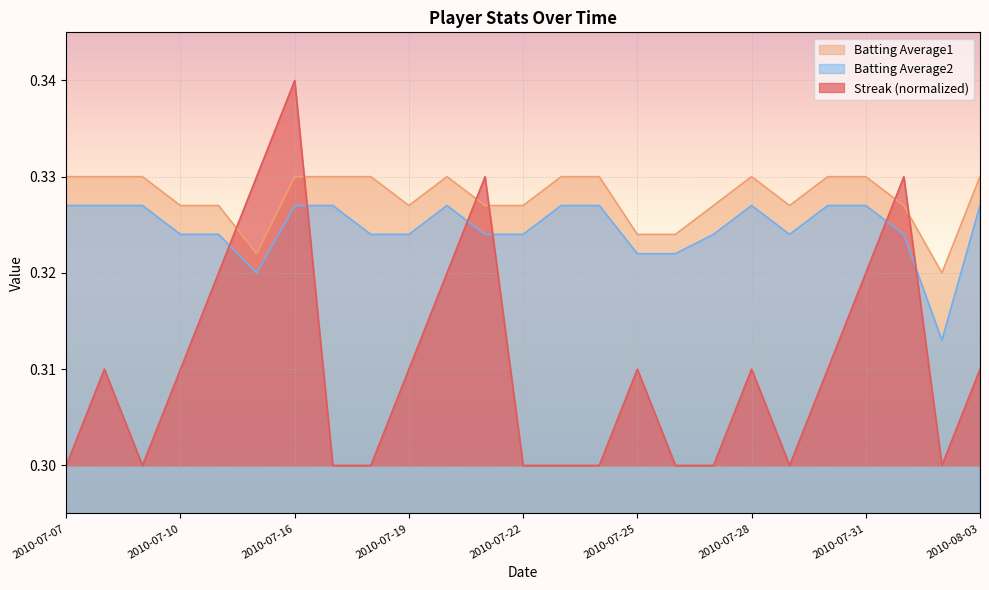

What position from the left is 2010-07-11?

5